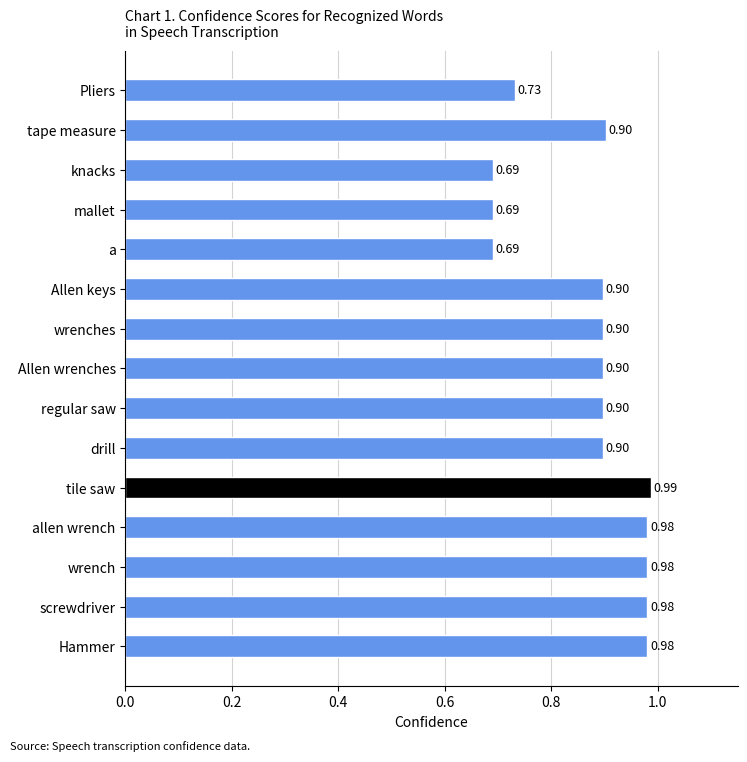

Which label corresponds to the largest value in the chart?

tile saw